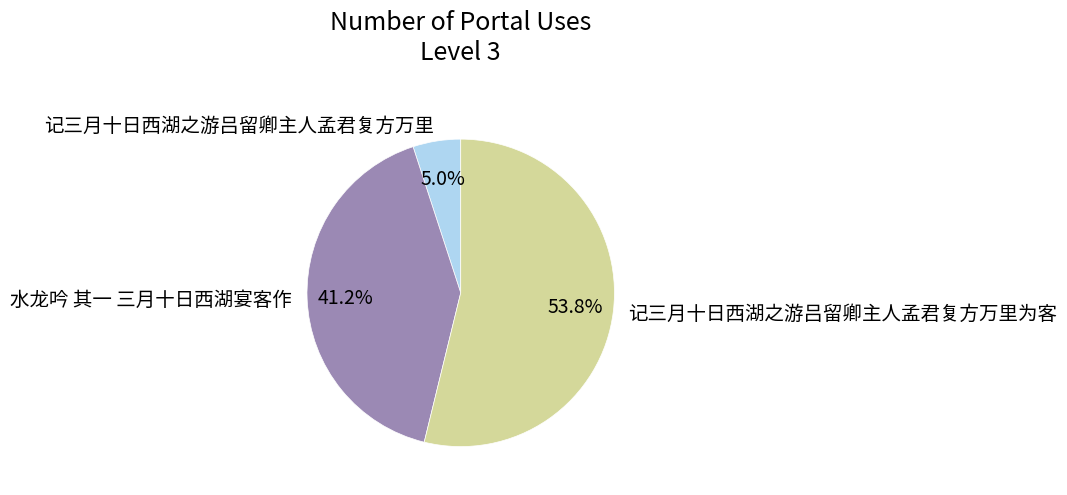

To the nearest percent, what percentage of the pie is 记三月十日西湖之游吕留卿主人孟君复方万里?

5%